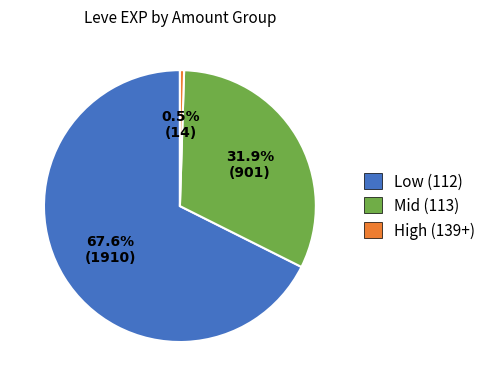

How many slices are in this pie chart?

3